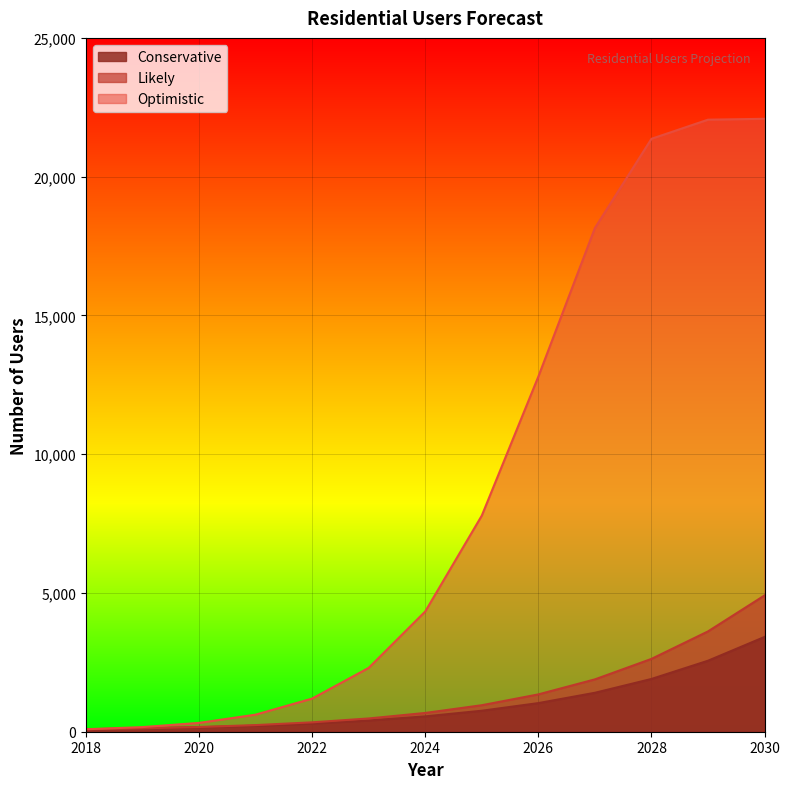

True or false: Conservative and Optimistic intersect in this chart.

False